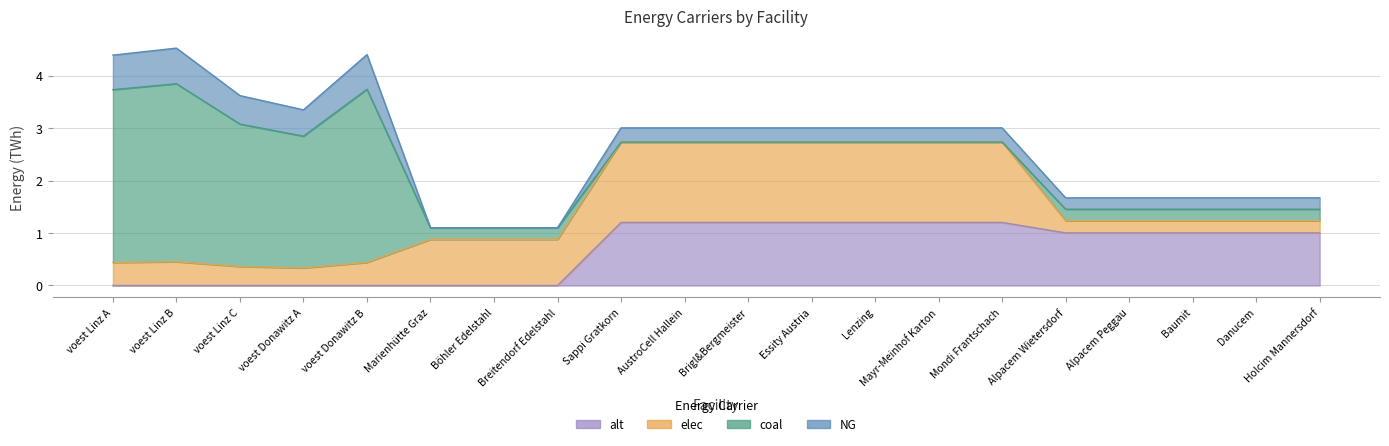

Reading left to right, what are all the values shown in this chart?

NG: voest Linz A=0.7	voest Linz B=0.7	voest Linz C=0.5	voest Donawitz A=0.5	voest Donawitz B=0.7	Marienhütte Graz=0.0	Böhler Edelstahl=0.0	Breitendorf Edelstahl=0.0	Sappi Gratkorn=0.3	AustroCell Hallein=0.3	Brigl&Bergmeister=0.3	Essity Austria=0.3	Lenzing=0.3	Mayr-Meinhof Karton=0.3	Mondi Frantschach=0.3	Alpacem Wietersdorf=0.2	Alpacem Peggau=0.2	Baumit=0.2	Danucem=0.2	Holcim Mannersdorf=0.2
coal: voest Linz A=3.3	voest Linz B=3.4	voest Linz C=2.7	voest Donawitz A=2.5	voest Donawitz B=3.3	Marienhütte Graz=0.2	Böhler Edelstahl=0.2	Breitendorf Edelstahl=0.2	Sappi Gratkorn=0.0	AustroCell Hallein=0.0	Brigl&Bergmeister=0.0	Essity Austria=0.0	Lenzing=0.0	Mayr-Meinhof Karton=0.0	Mondi Frantschach=0.0	Alpacem Wietersdorf=0.2	Alpacem Peggau=0.2	Baumit=0.2	Danucem=0.2	Holcim Mannersdorf=0.2
elec: voest Linz A=0.4	voest Linz B=0.5	voest Linz C=0.4	voest Donawitz A=0.3	voest Donawitz B=0.4	Marienhütte Graz=0.9	Böhler Edelstahl=0.9	Breitendorf Edelstahl=0.9	Sappi Gratkorn=1.5	AustroCell Hallein=1.5	Brigl&Bergmeister=1.5	Essity Austria=1.5	Lenzing=1.5	Mayr-Meinhof Karton=1.5	Mondi Frantschach=1.5	Alpacem Wietersdorf=0.2	Alpacem Peggau=0.2	Baumit=0.2	Danucem=0.2	Holcim Mannersdorf=0.2
alt: voest Linz A=0.0	voest Linz B=0.0	voest Linz C=0.0	voest Donawitz A=0.0	voest Donawitz B=0.0	Marienhütte Graz=0.0	Böhler Edelstahl=0.0	Breitendorf Edelstahl=0.0	Sappi Gratkorn=1.2	AustroCell Hallein=1.2	Brigl&Bergmeister=1.2	Essity Austria=1.2	Lenzing=1.2	Mayr-Meinhof Karton=1.2	Mondi Frantschach=1.2	Alpacem Wietersdorf=1.0	Alpacem Peggau=1.0	Baumit=1.0	Danucem=1.0	Holcim Mannersdorf=1.0